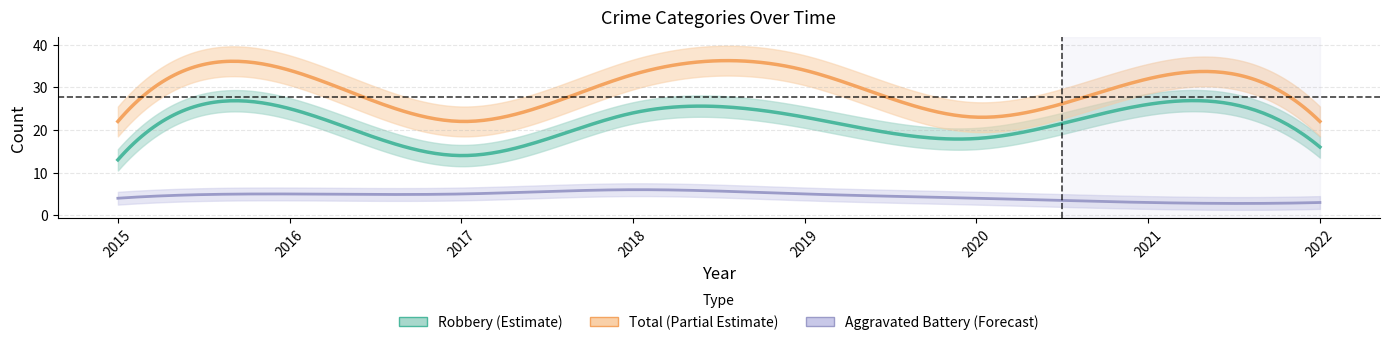

At which category is the sum across all series the highest?

2016